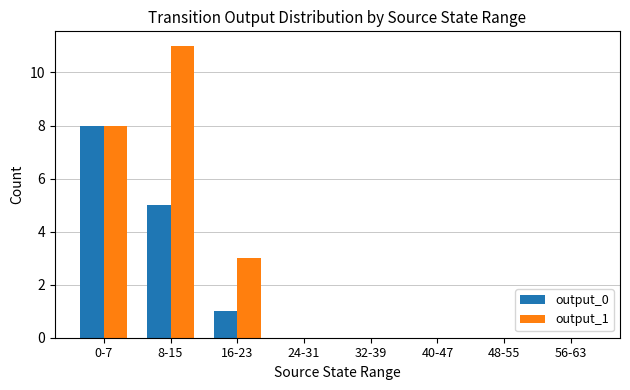

How many groups of bars are there?

8